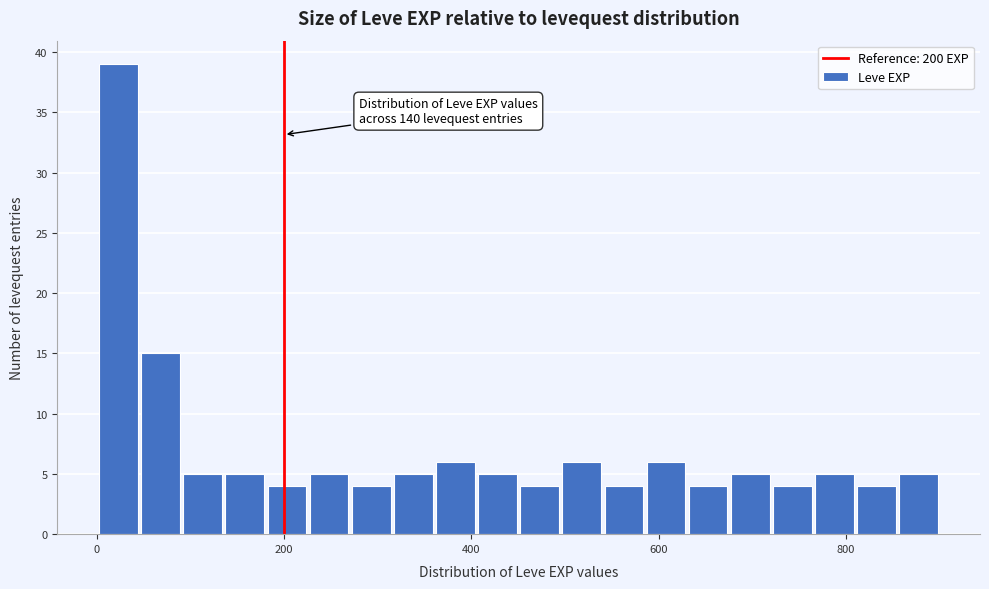

Read against the x-axis, roughly where is the centre of the tallest bar?

20